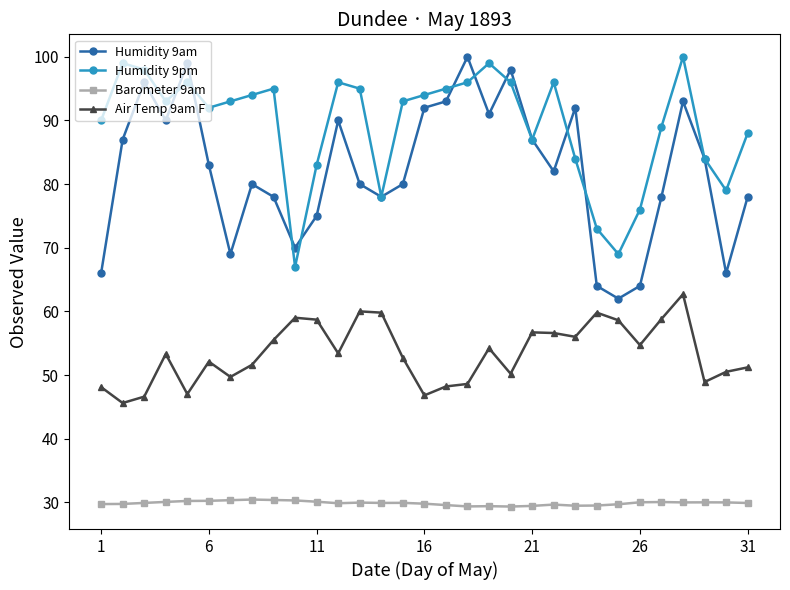

What is the maximum value for Barometer 9am?

30.4